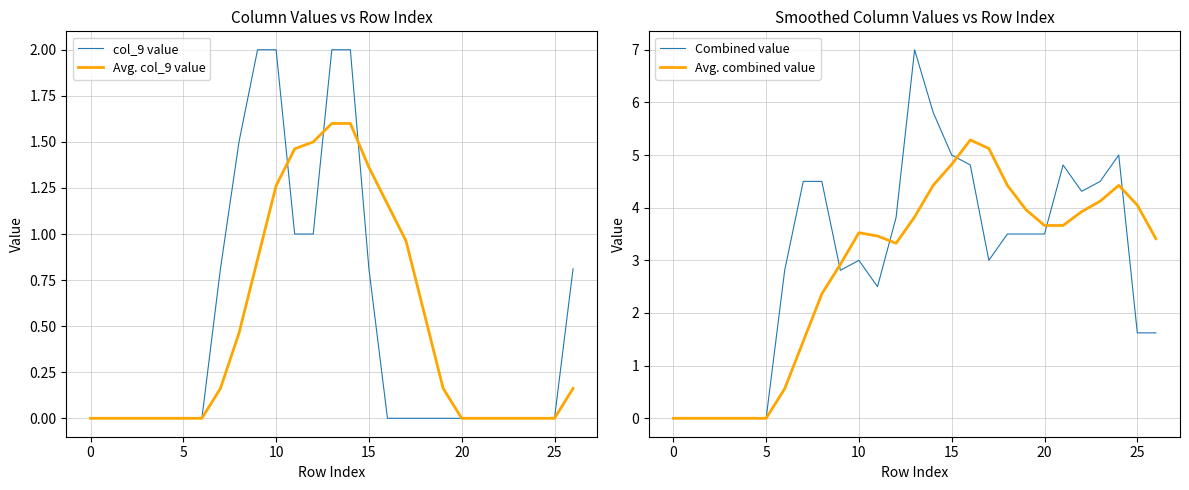

How many intersections are there between col_9 value and Avg. col_9 value?

3